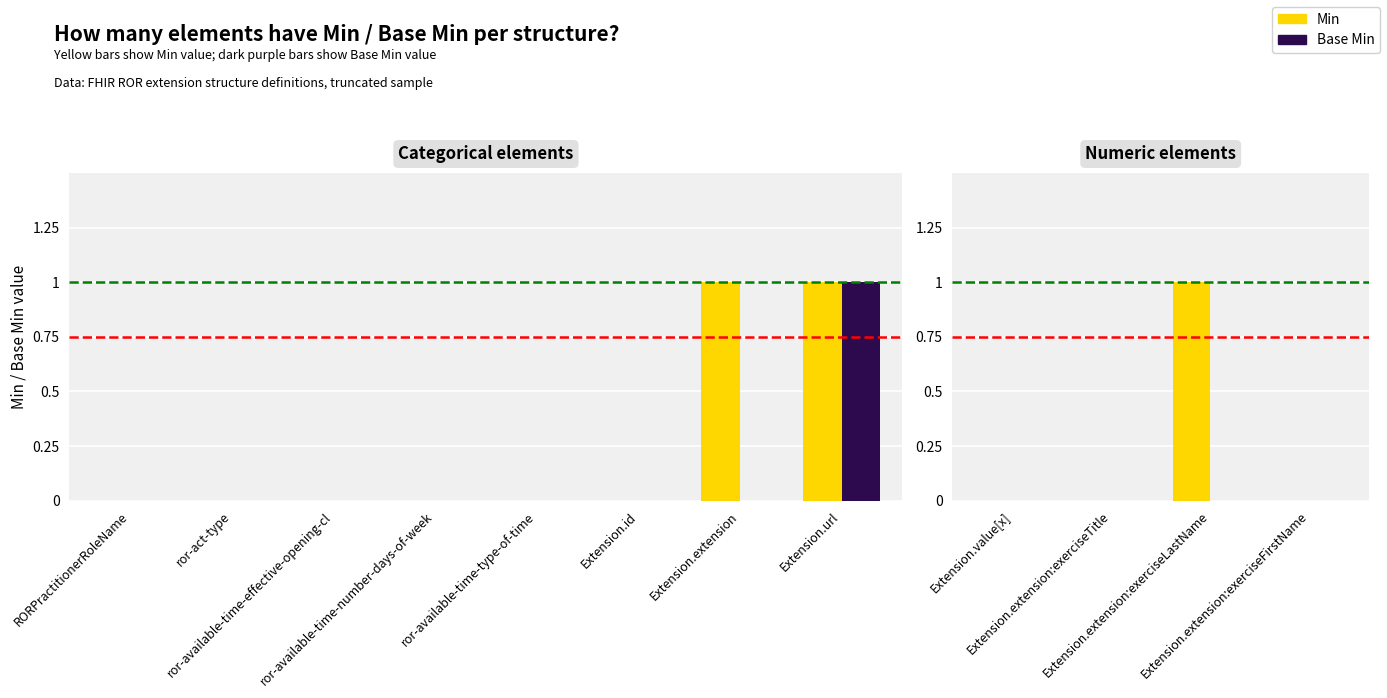

Which category has the lowest value across all series?

Extension.value[x]